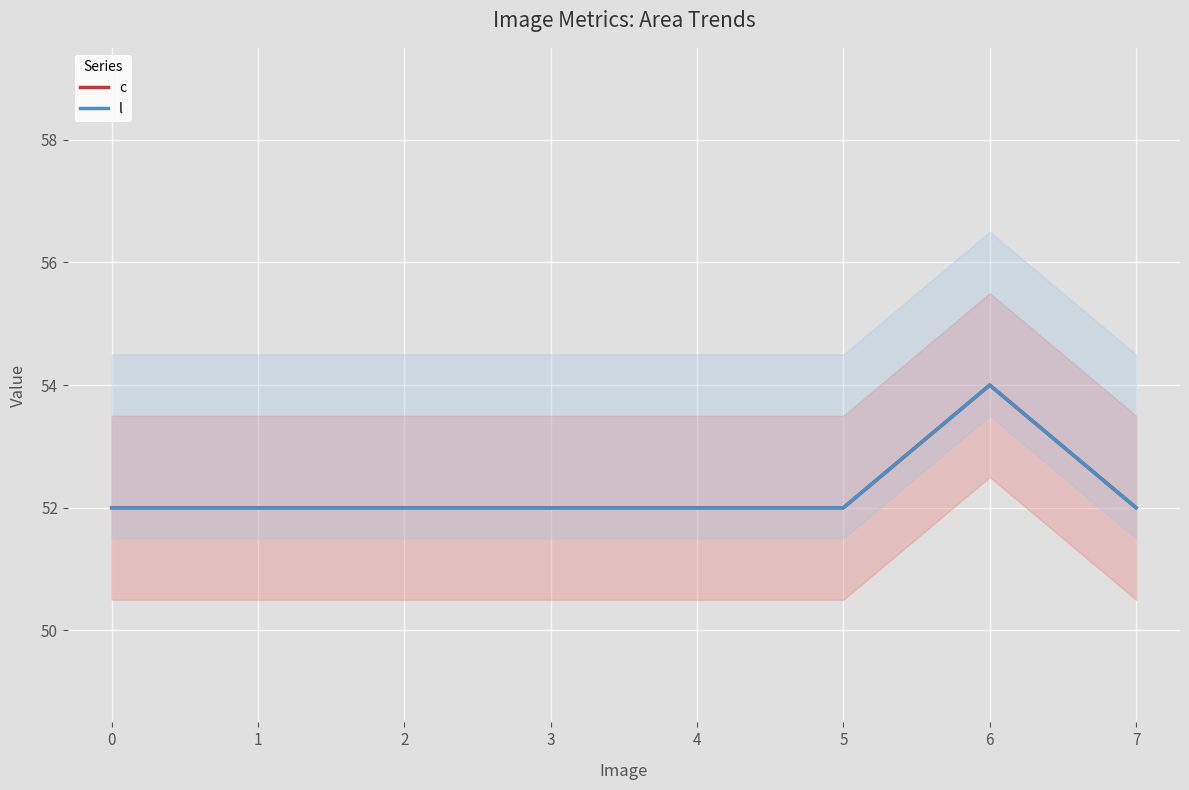

True or false: l has more than 2 interior local peaks.

False